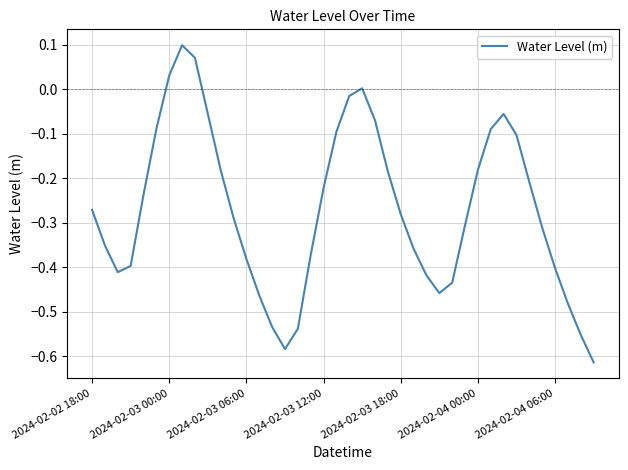

What is the difference between the maximum and minimum values?

0.7